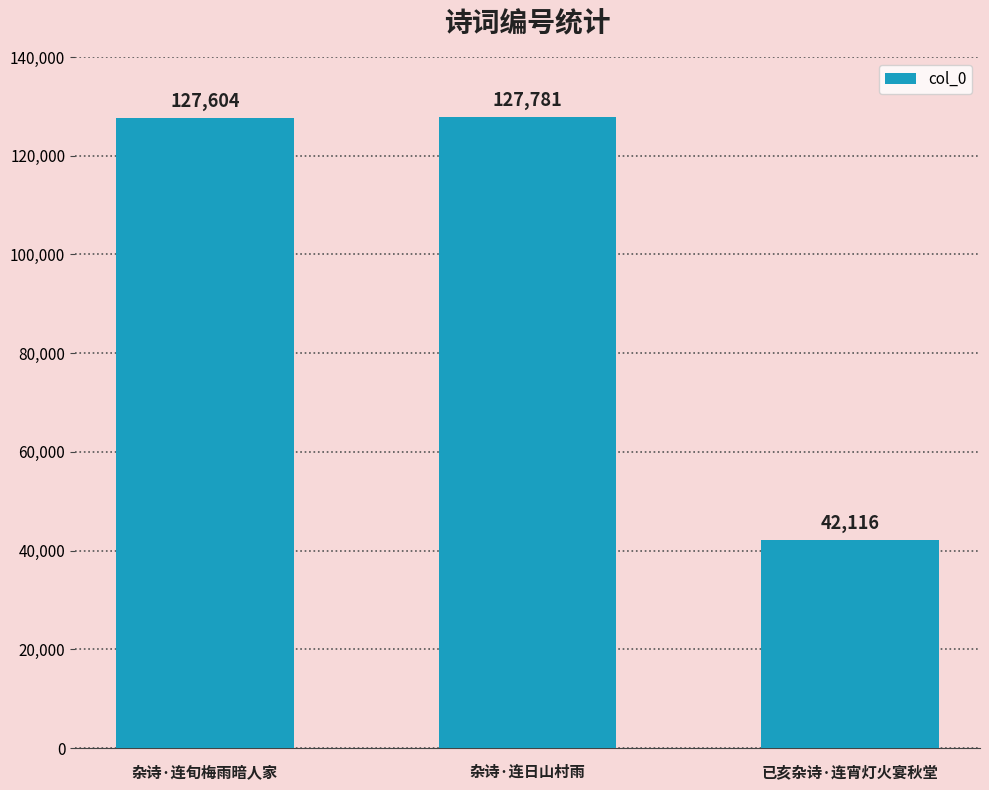

Which category has the highest value across all series?

杂诗·连日山村雨